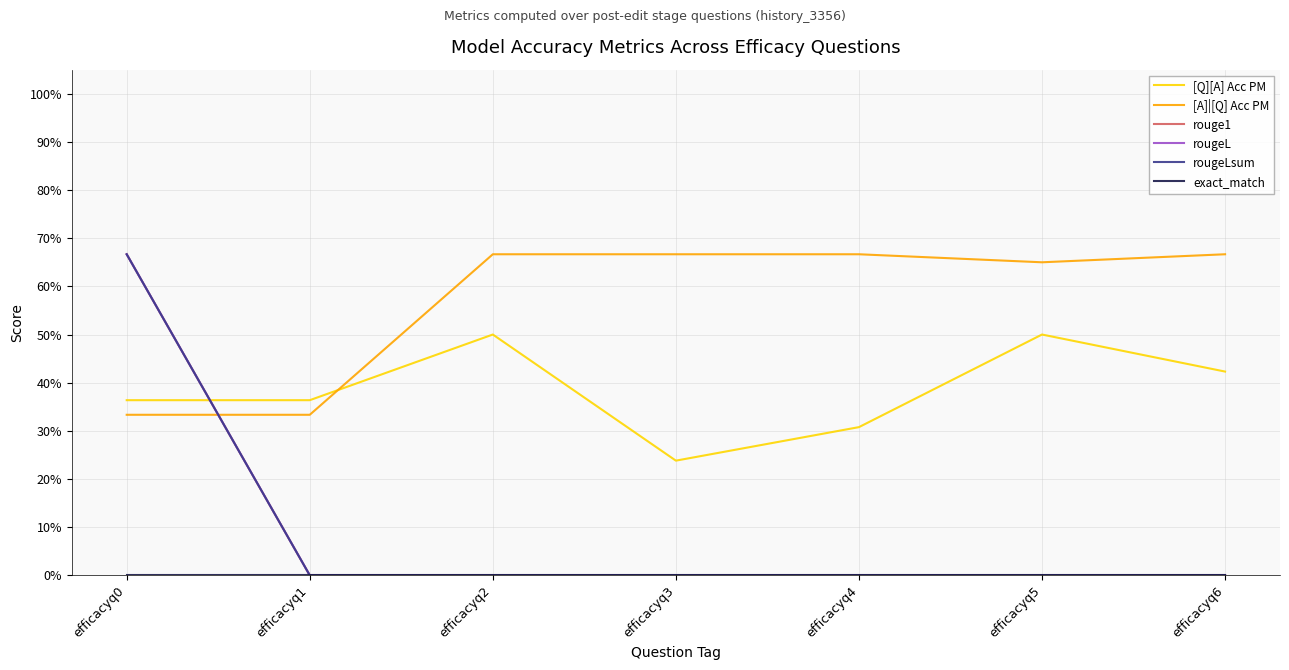

Is this an area chart (filled region under the line)?

No